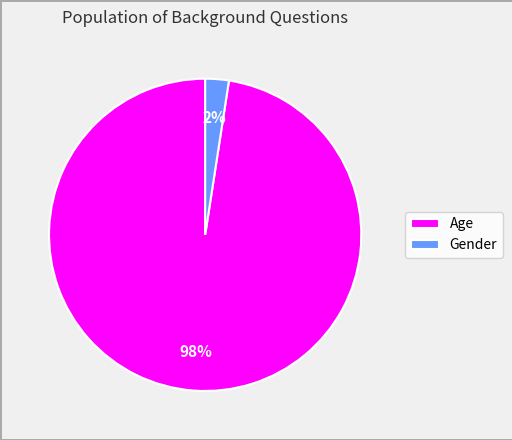

Which has a higher value, Age or Gender?

Age